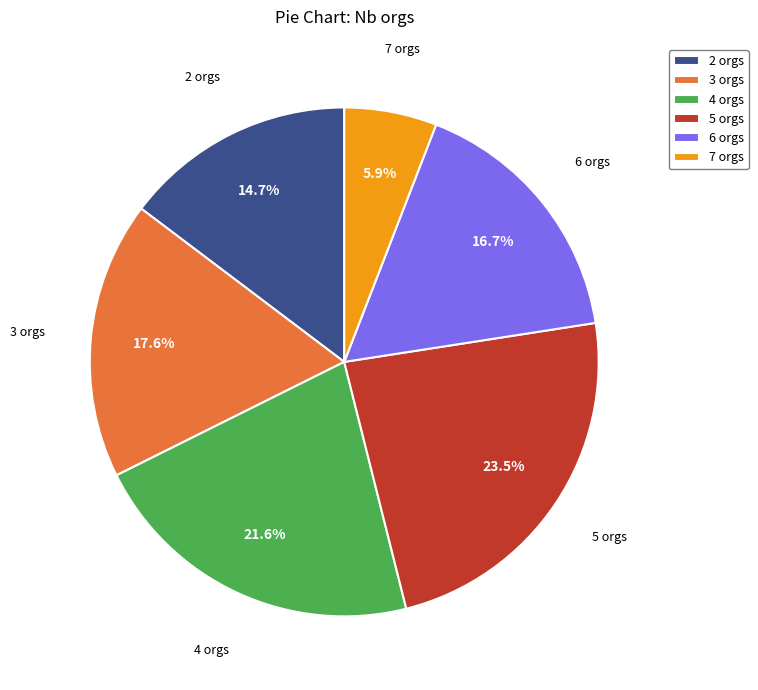

To the nearest percent, what percentage of the pie is 4 orgs?

22%